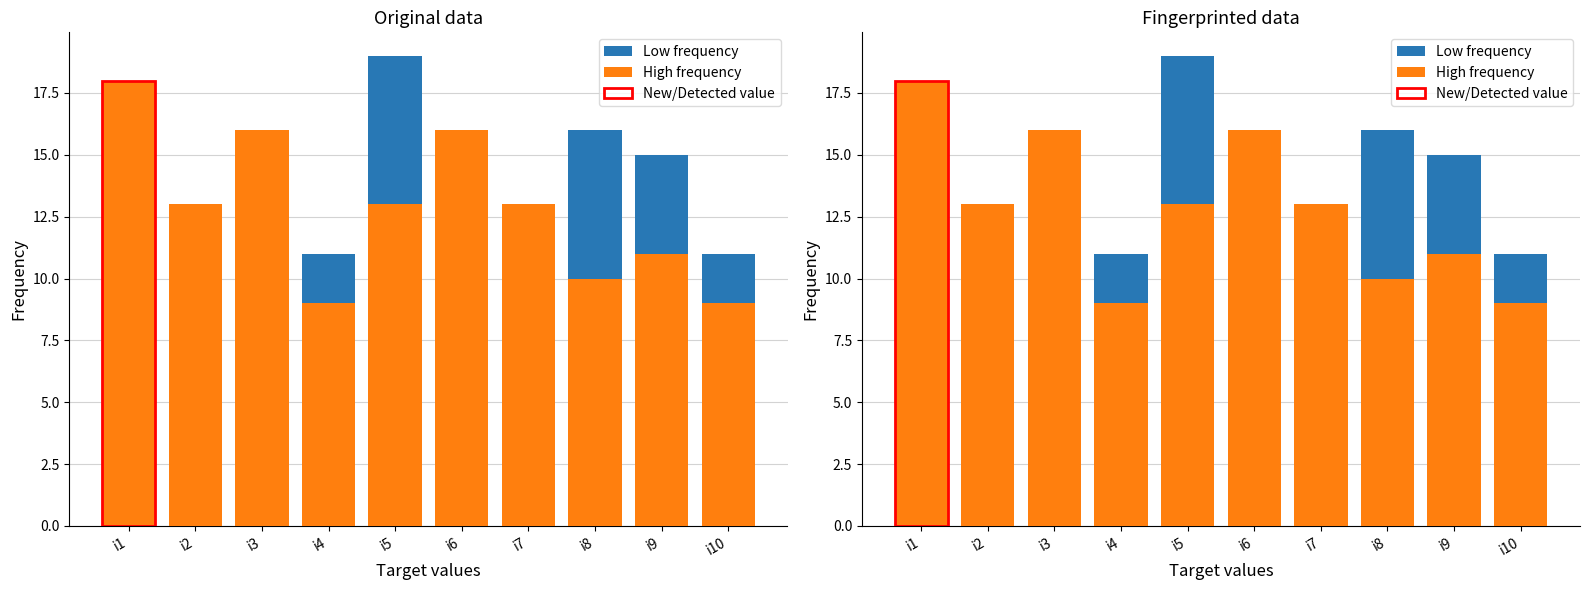

Which label corresponds to the smallest value in the chart?

i2